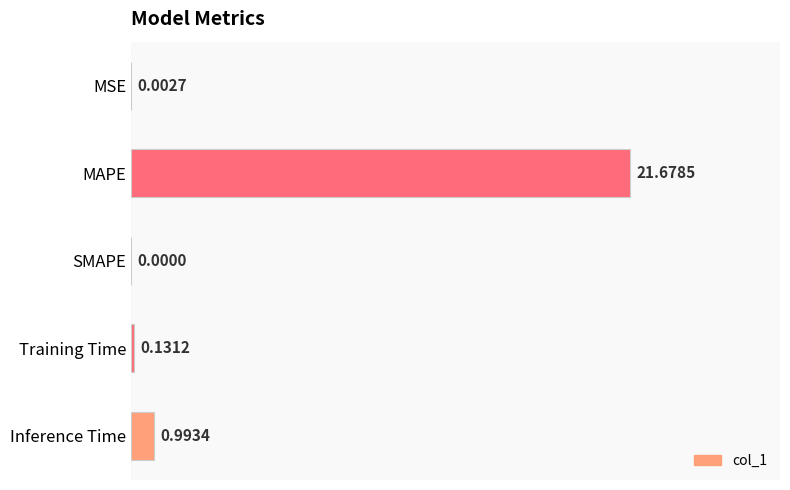

What is the sum of all values?

22.8